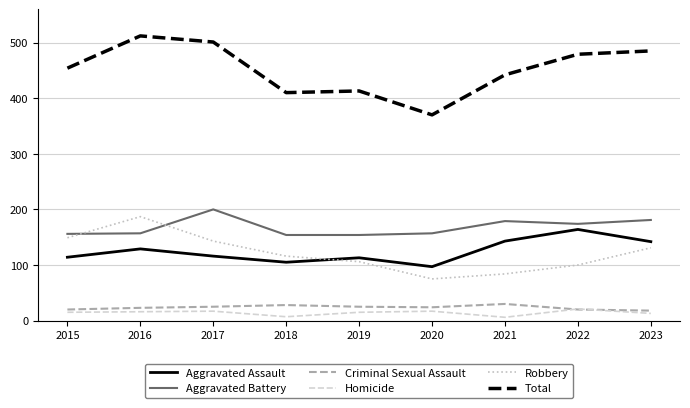

True or false: Homicide and Total intersect in this chart.

False